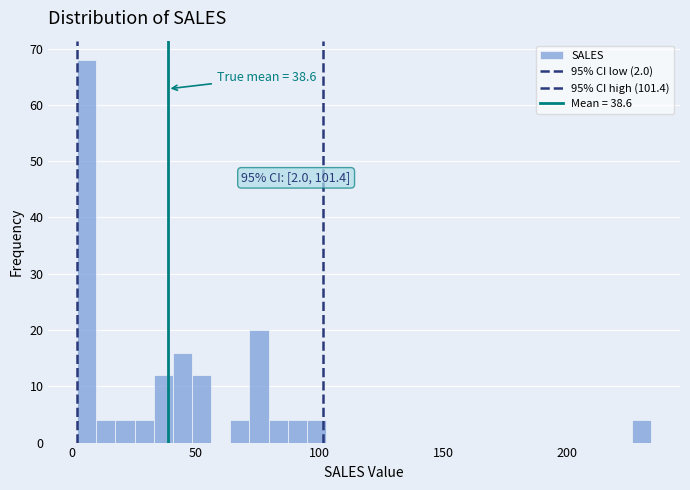

Around what value on the x-axis is the tallest bar? Give the approximate position of its centre, as read against the axis.

5